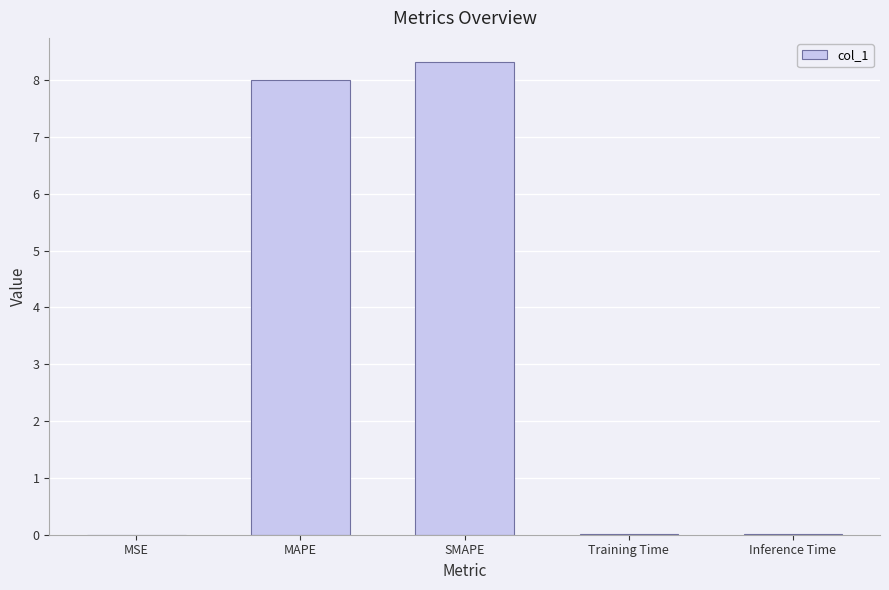

What is the sum of all values?

16.3